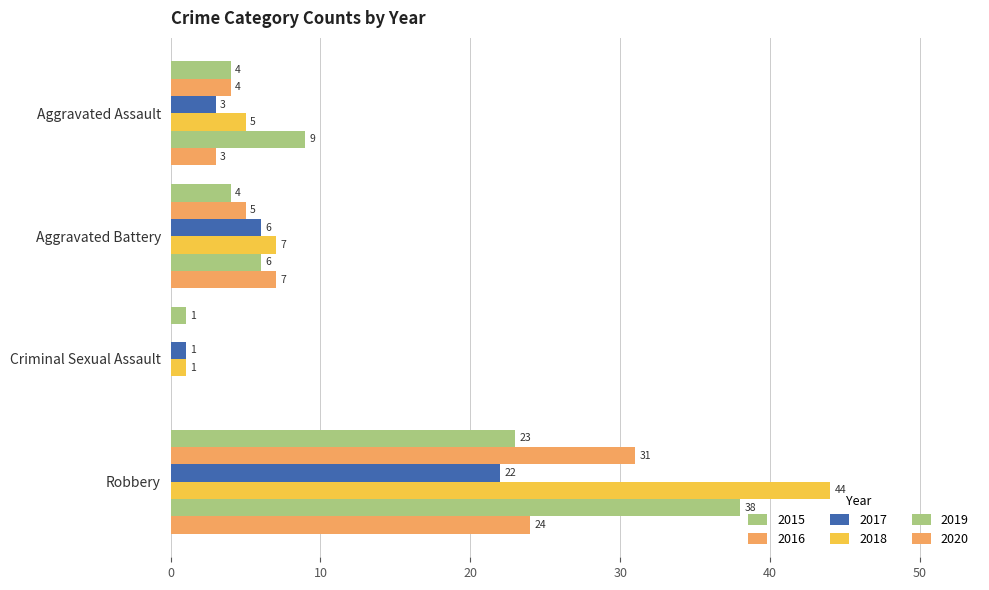

How many data points does each series have?

4